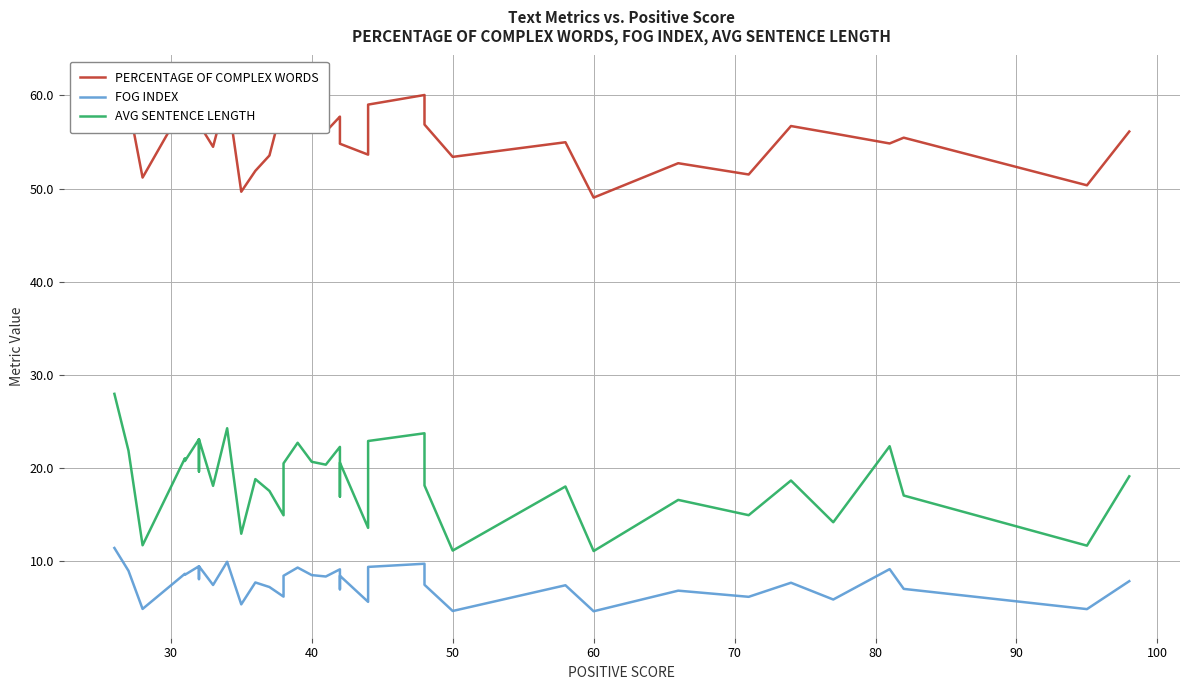

What is the sum of all AVG SENTENCE LENGTH values?

762.4